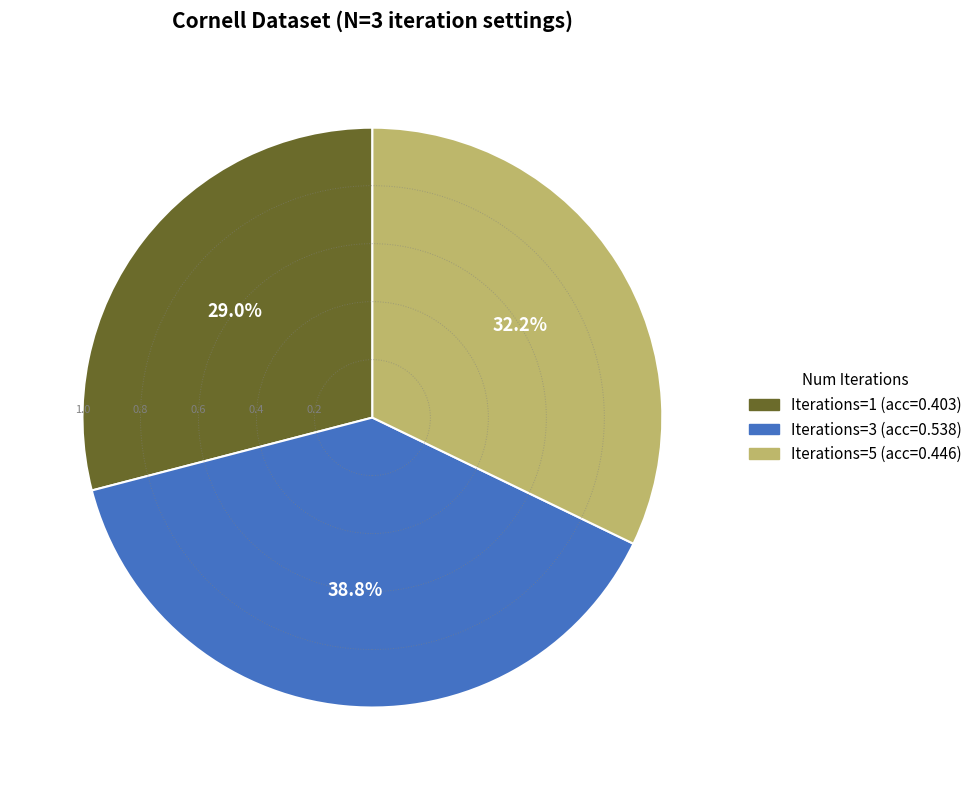

Is there any slice that represents more than half of the pie?

No